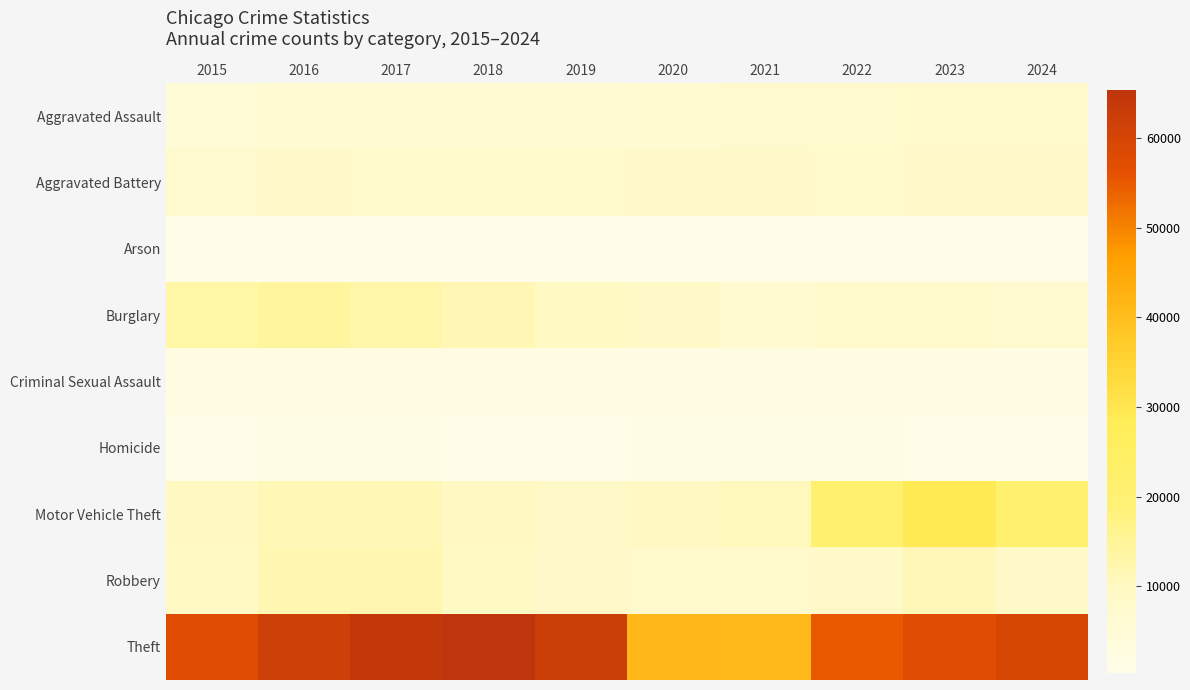

At how many categories does at least one series exceed 61335?

4